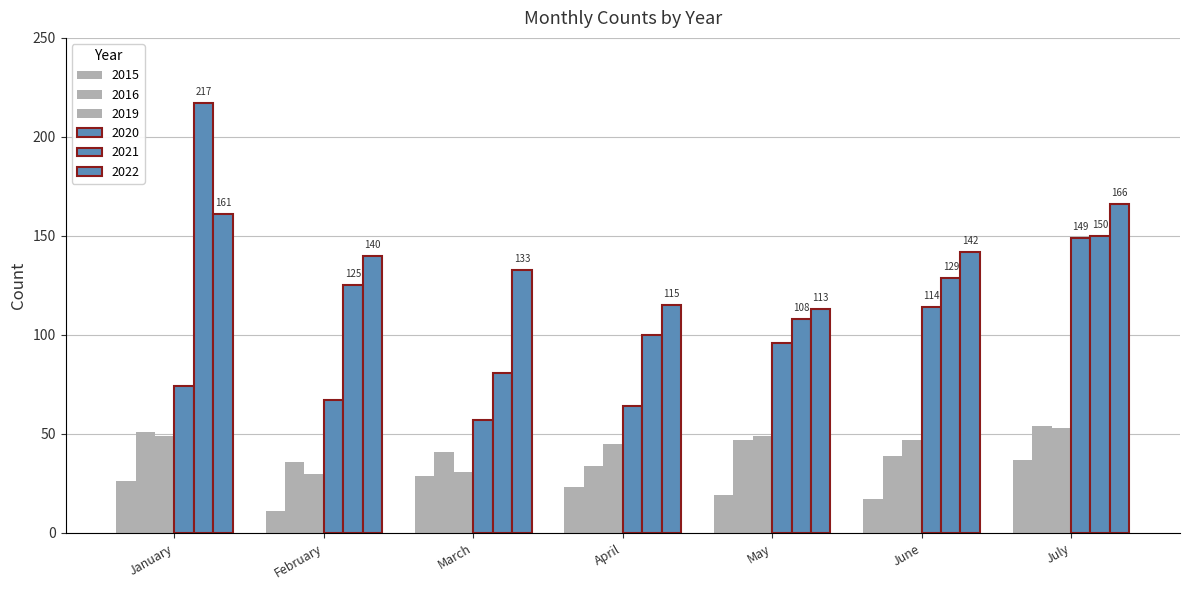

Reading right to left, what are all the values shown in this chart?

2015: July=37	June=17	May=19	April=23	March=29	February=11	January=26
2016: July=54	June=39	May=47	April=34	March=41	February=36	January=51
2019: July=53	June=47	May=49	April=45	March=31	February=30	January=49
2020: July=149	June=114	May=96	April=64	March=57	February=67	January=74
2021: July=150	June=129	May=108	April=100	March=81	February=125	January=217
2022: July=166	June=142	May=113	April=115	March=133	February=140	January=161